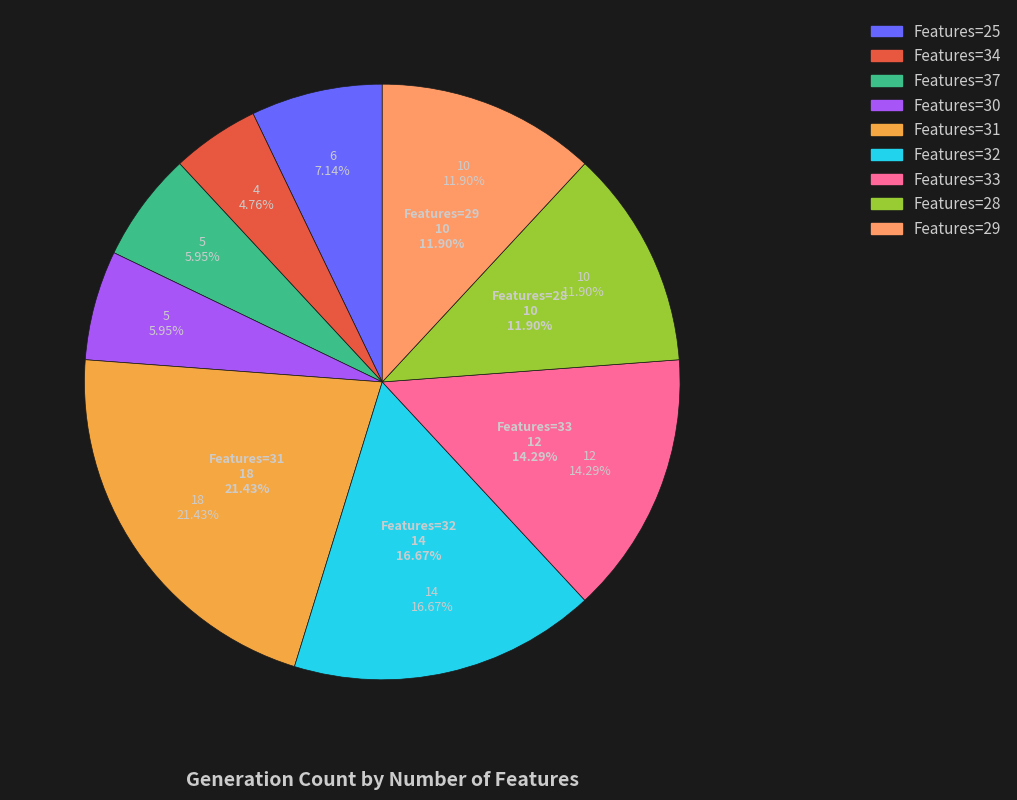

Between 28 and 31, which is larger?

31